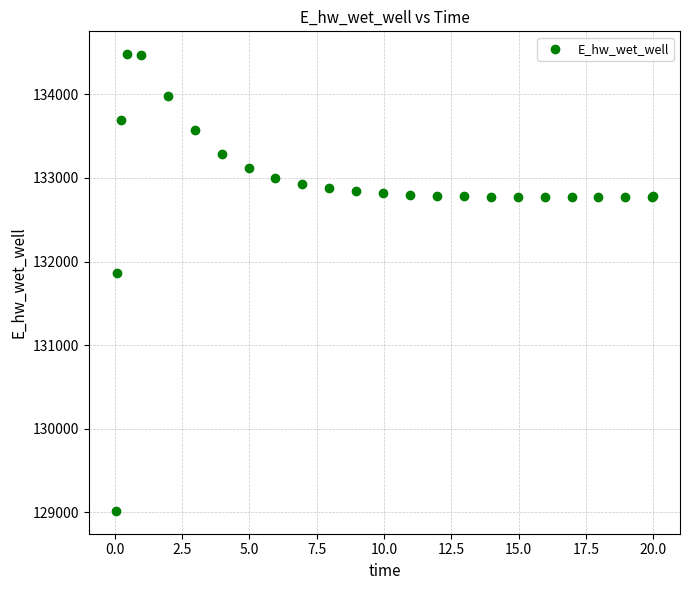

What Y value in the scatter plot is closest to 131748?

131867.1